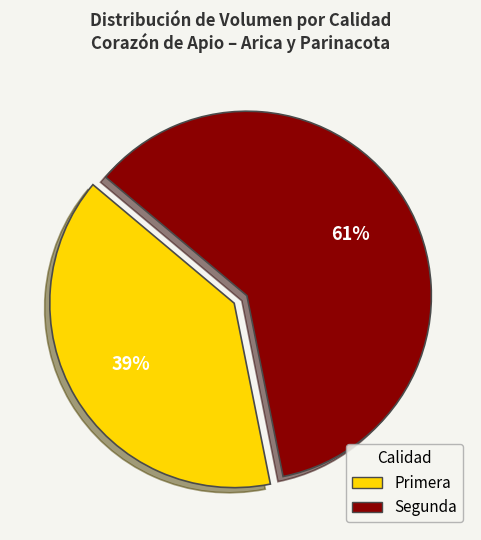

Is there any slice that represents more than half of the pie?

Yes